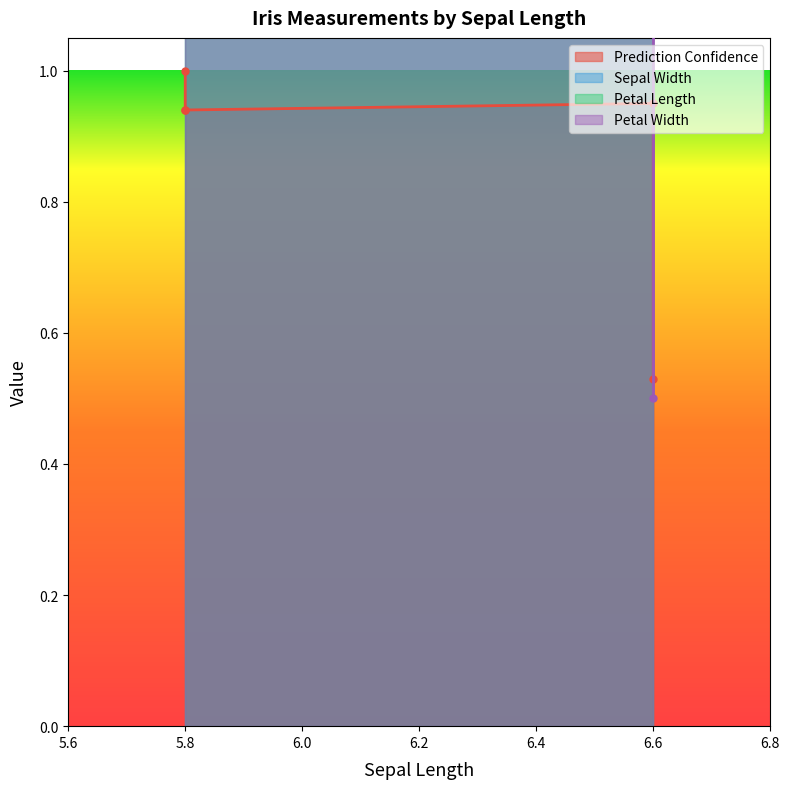

At 5.8, list the series in order from largest to smallest.

petal_length, sepal_width, petal_width, prediction_confidence